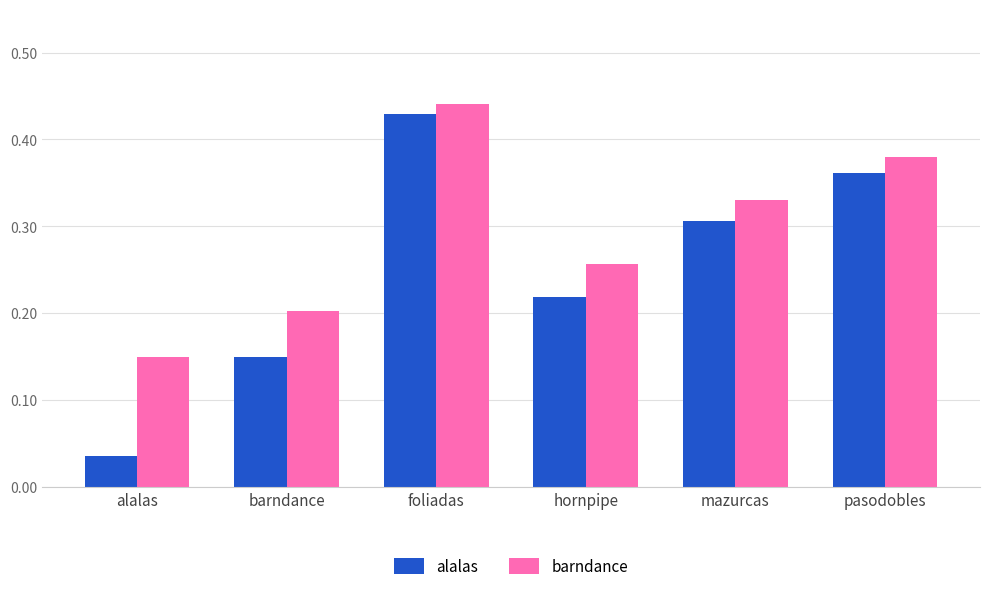

What is the sum of the barndance values at mazurcas and foliadas?

0.8